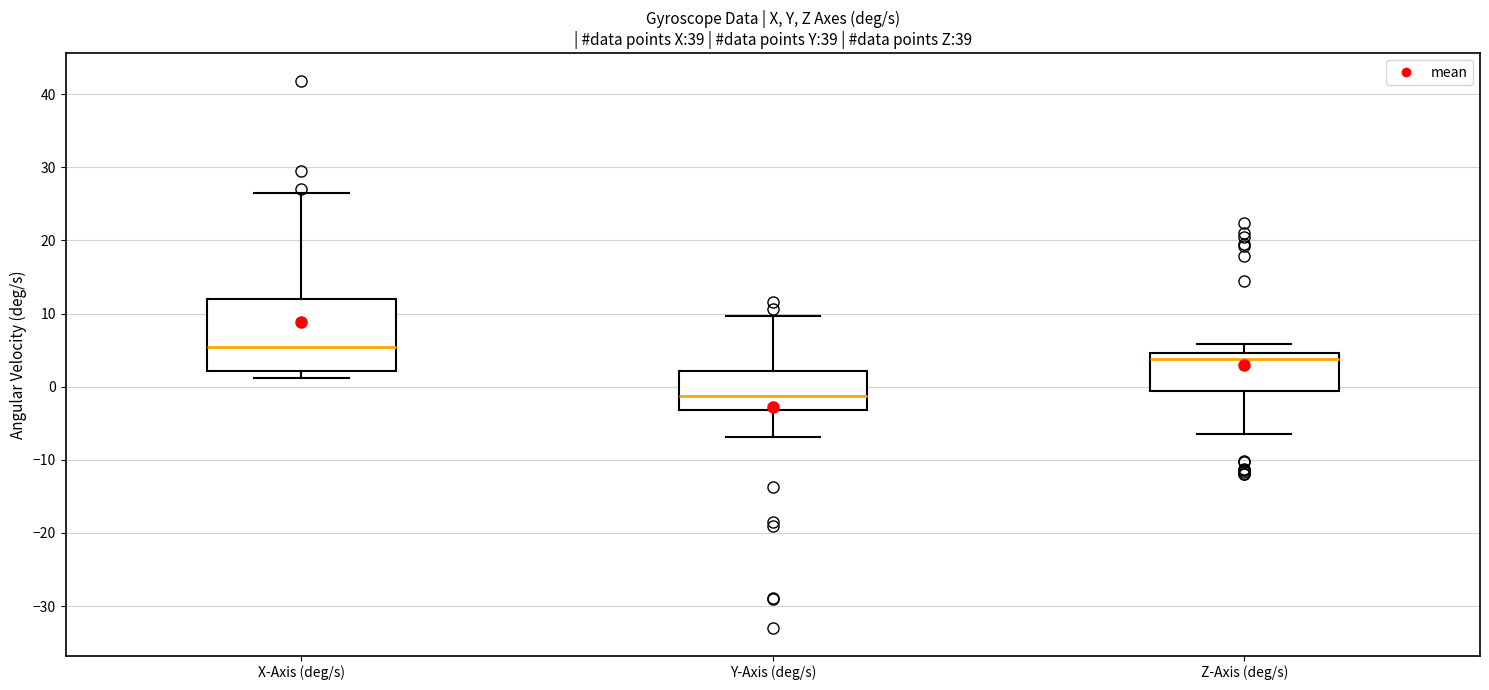

Where is the upper edge of the box for X-Axis (deg/s) on the y-axis? The values are not printed on the chart, so give them approximately, as read against the axis.

12